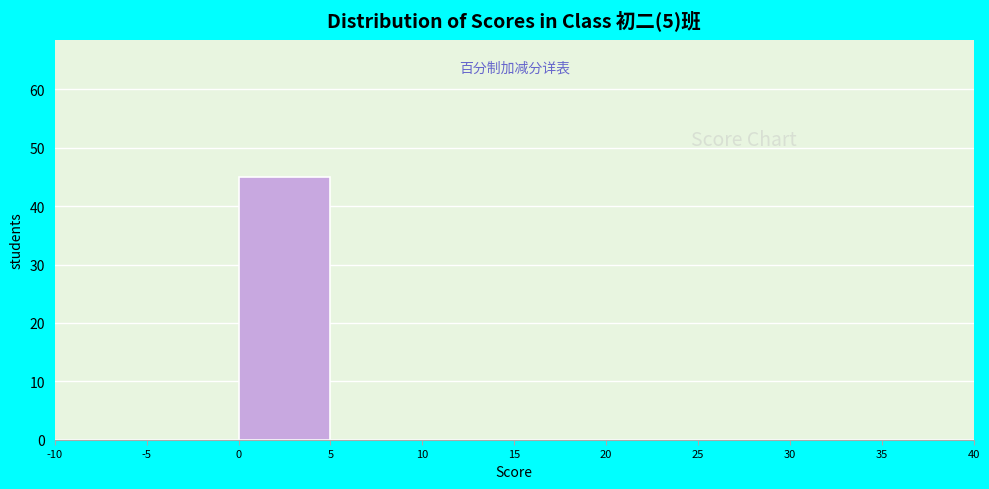

Reading left to right, list every bar in this chart as the range it spans on the x-axis followed by its height. The values are not printed on the chart, so give them approximately, as read against the axis.

-10 to -5: 0
-5 to 0: 0
0 to 5: 45
5 to 10: 0
10 to 15: 0
15 to 20: 0
20 to 25: 0
25 to 30: 0
30 to 35: 0
35 to 40: 0